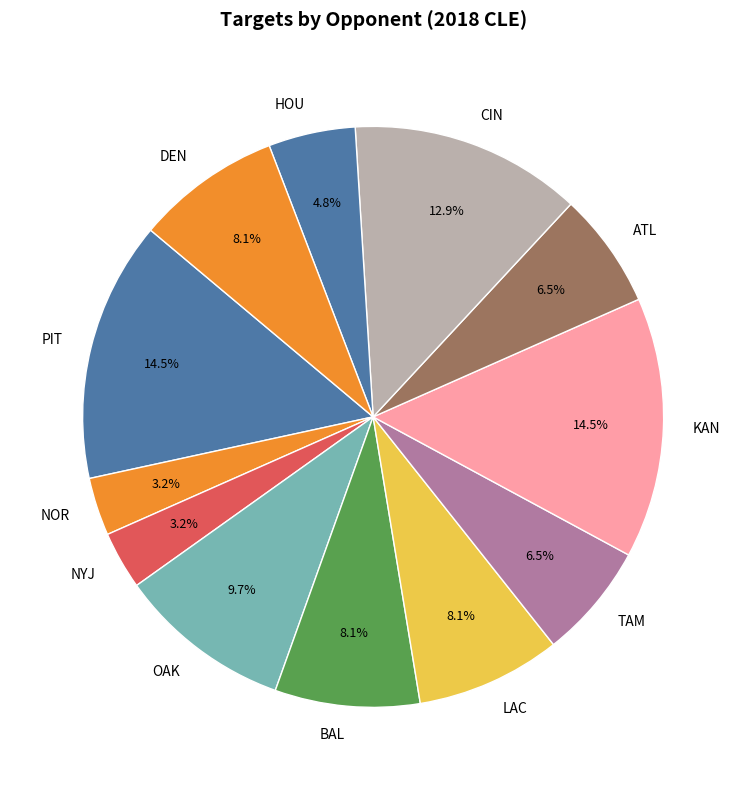

The BAL slice represents 1% of the pie. True or false?

False